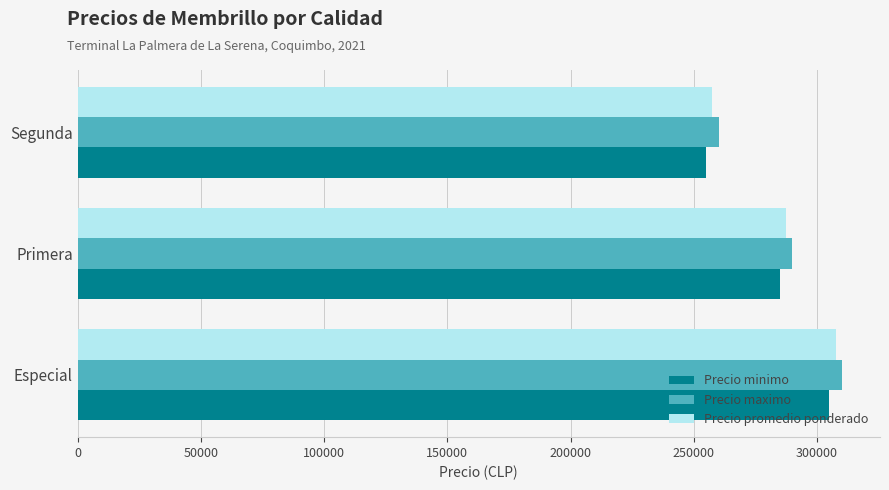

At how many categories does at least one series exceed 309849?

1